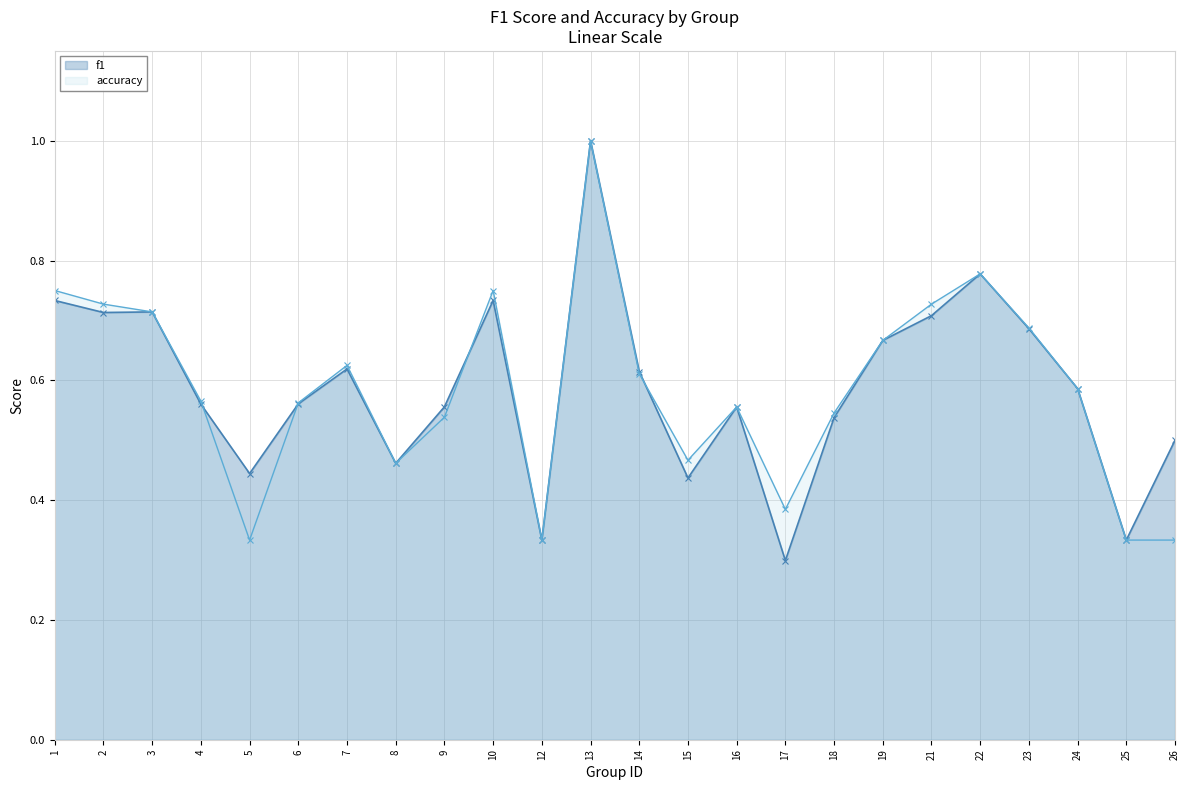

What is the value of the f1 point at the 7th from the left?

0.6